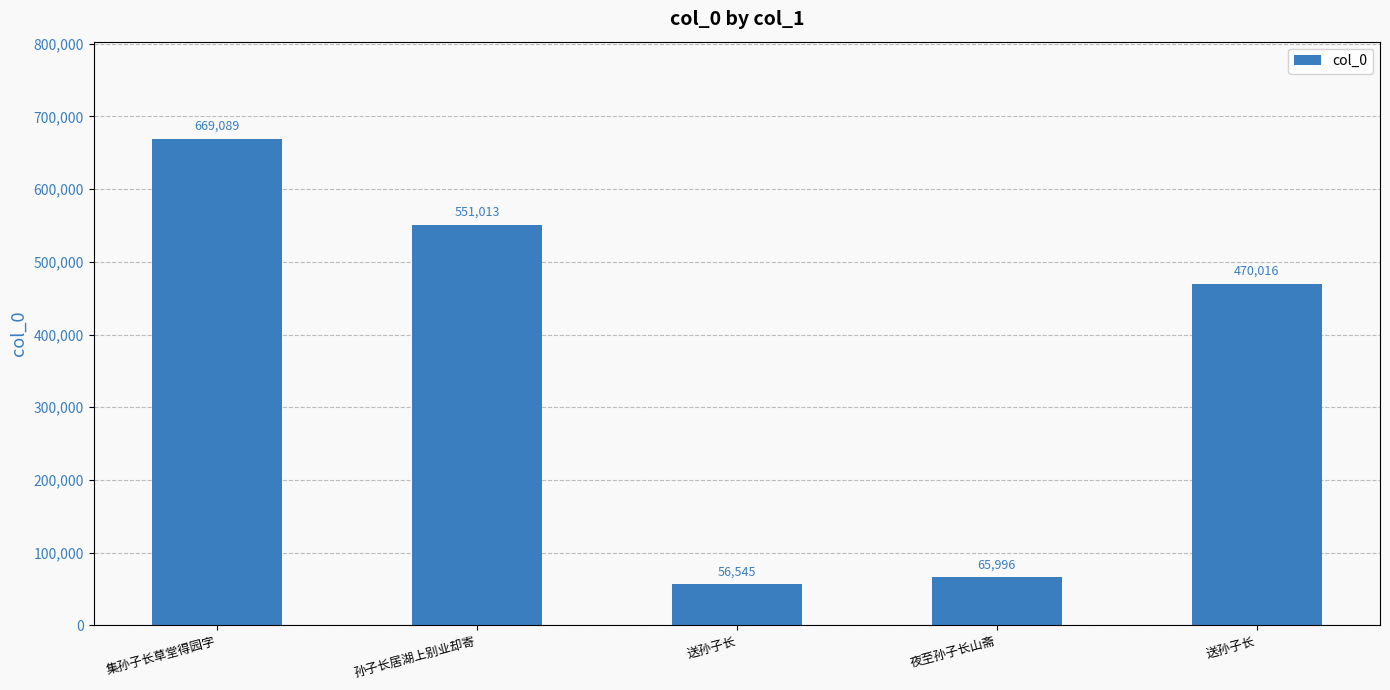

Count the number of categories in the chart.

5